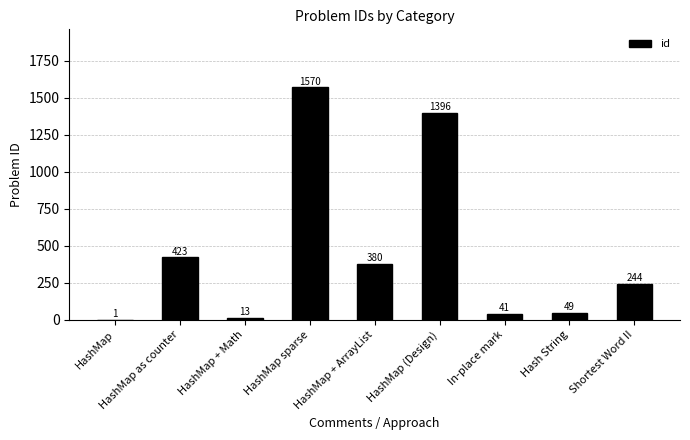

Where is the data nearest to the value 785?

HashMap as counter